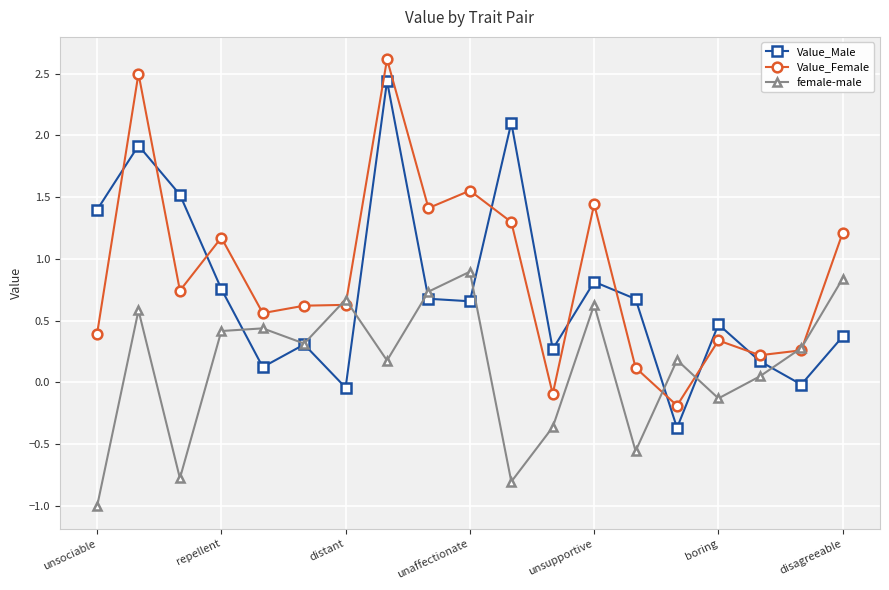

Rank the series by their maximum value, from lowest to highest.

female-male, Value_Male, Value_Female